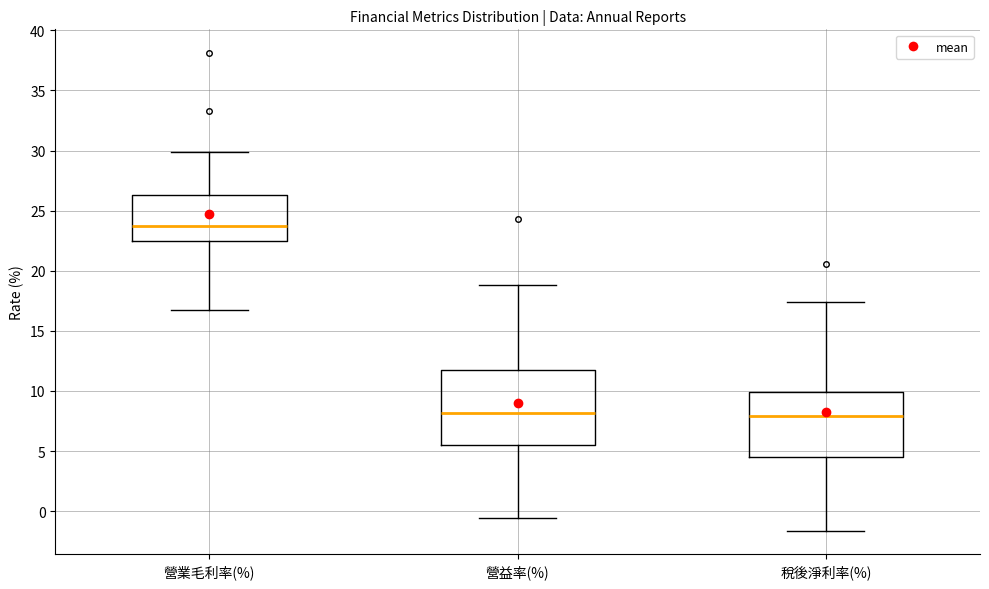

Comparing the boxes themselves (not the whiskers), which one is the tallest?

營益率(%)